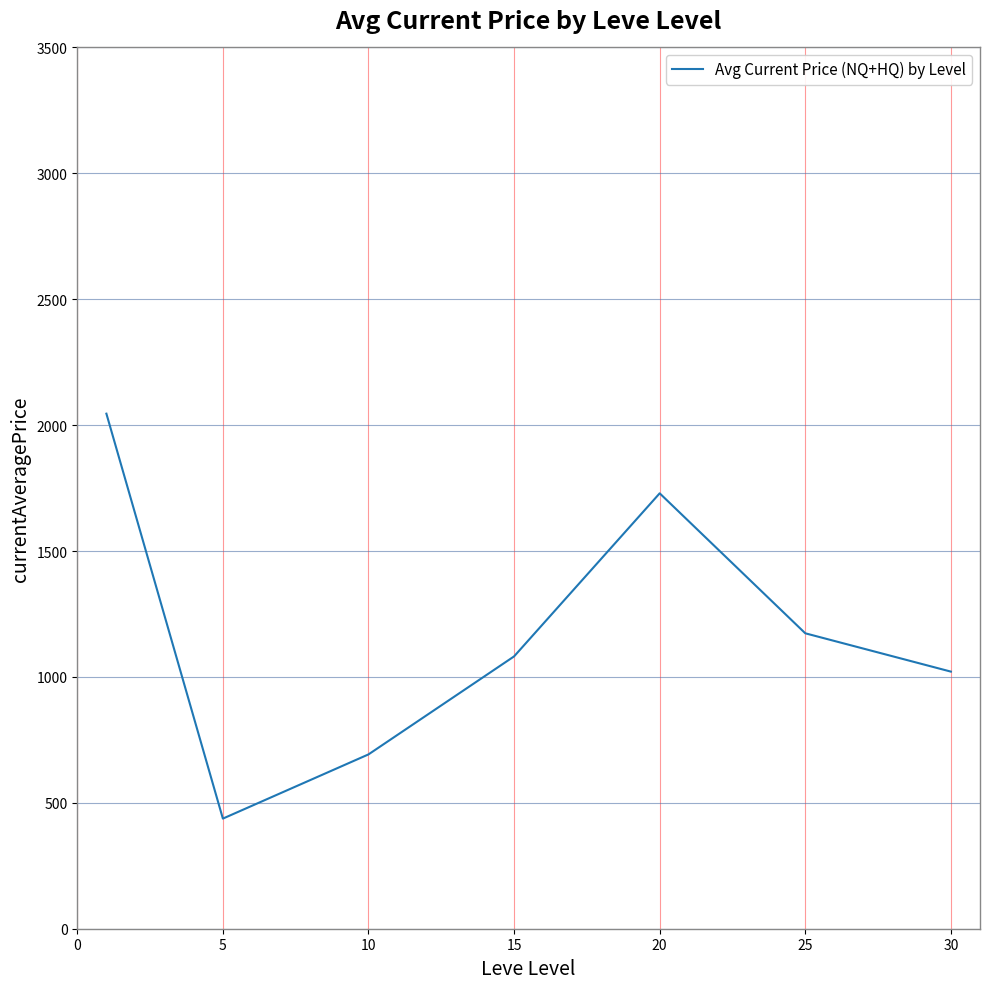

How many interior local peaks (higher than both neighbors) does the data have?

1